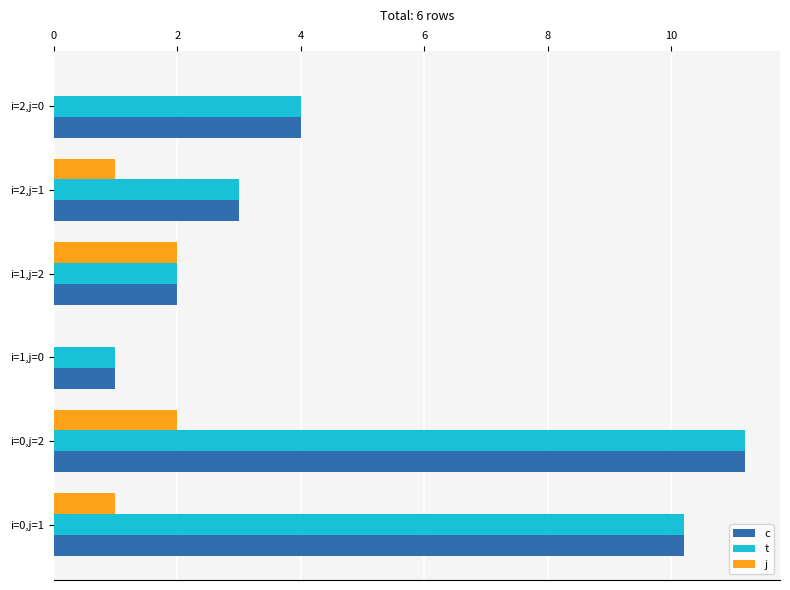

What is the sum of all j values?

6.0